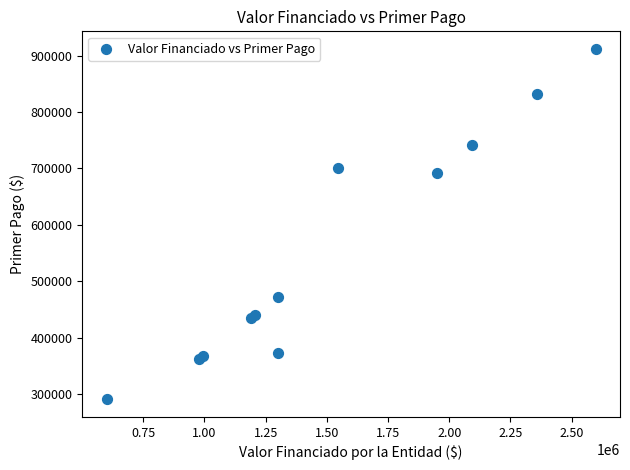

What Y value in the scatter plot is closest to 601245?

692122